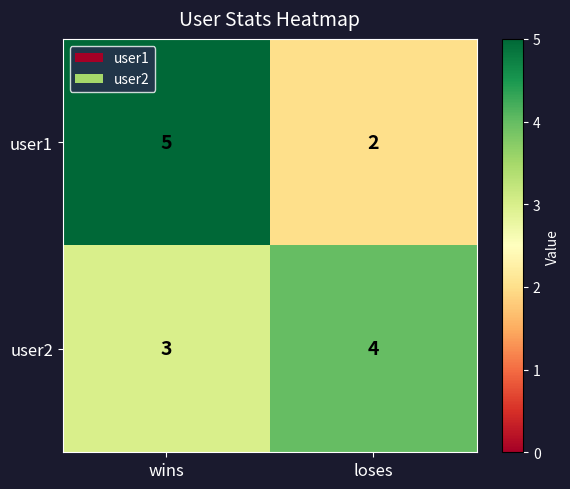

What is the average value of the user2 series?

4